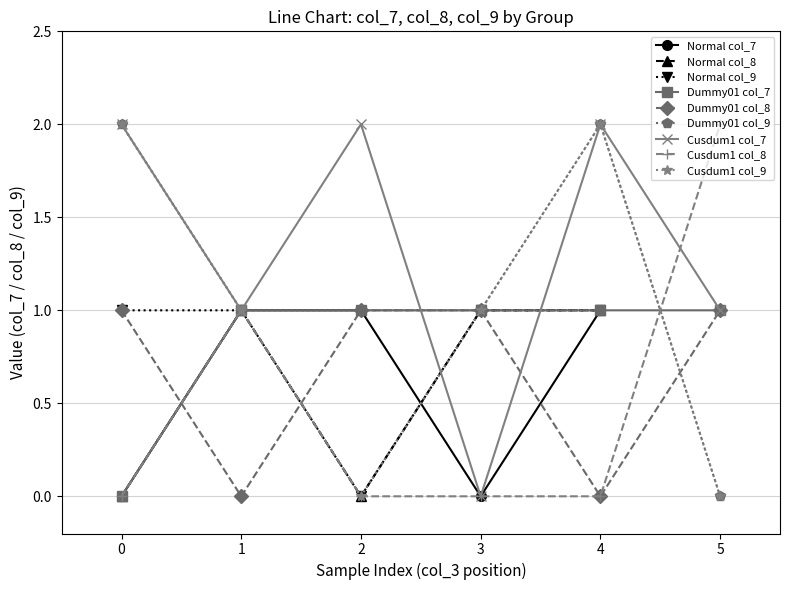

Which series ends up on top after the final intersection of Normal col_9 and Normal col_7?

Normal col_7